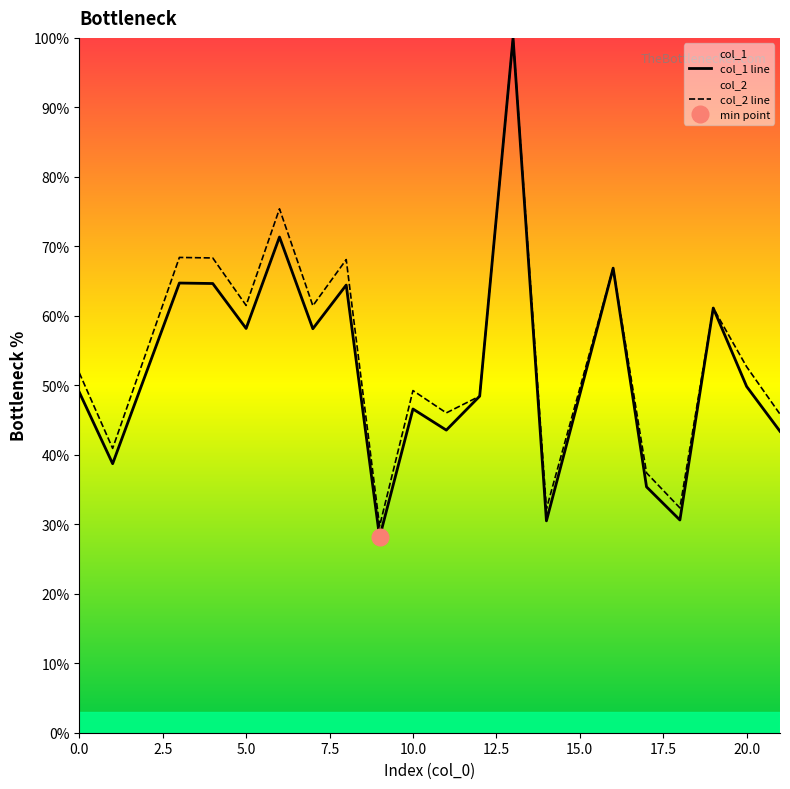

In col_2, how many points are lower than both neighbors (excluding endpoints)?

7